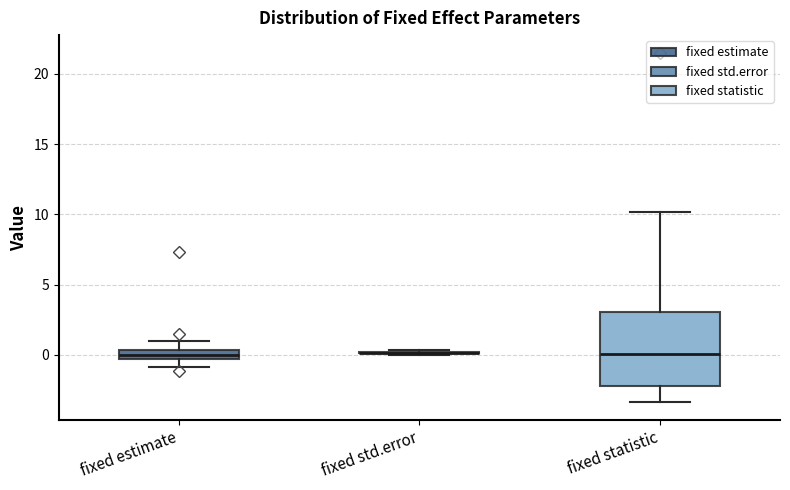

Which box is the tallest, from its lower edge to its upper edge?

fixed statistic